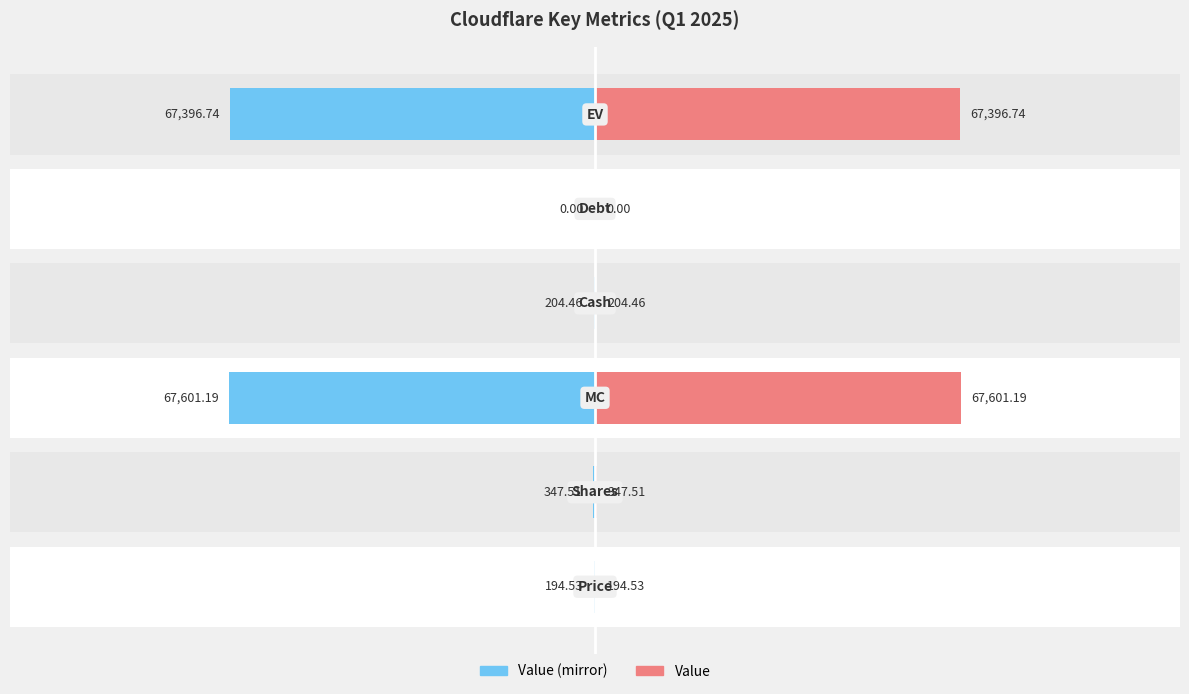

How many bars are there in total?

6